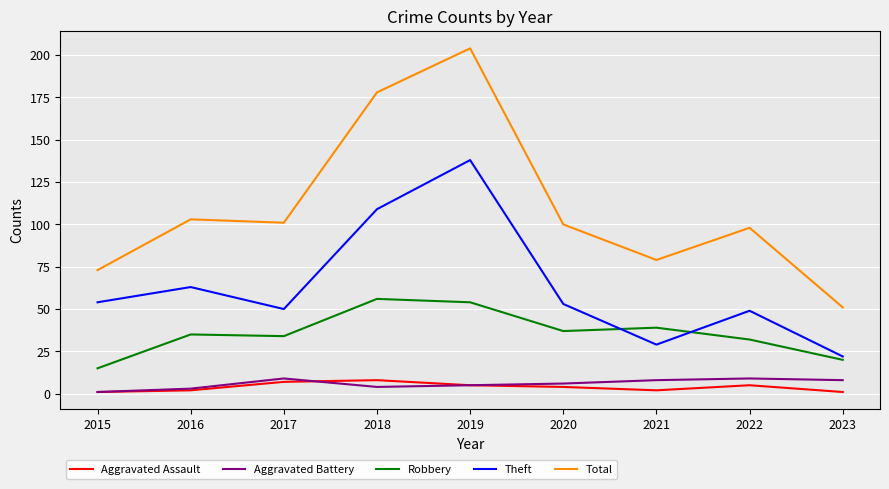

Which series has the widest spread of values?

Total